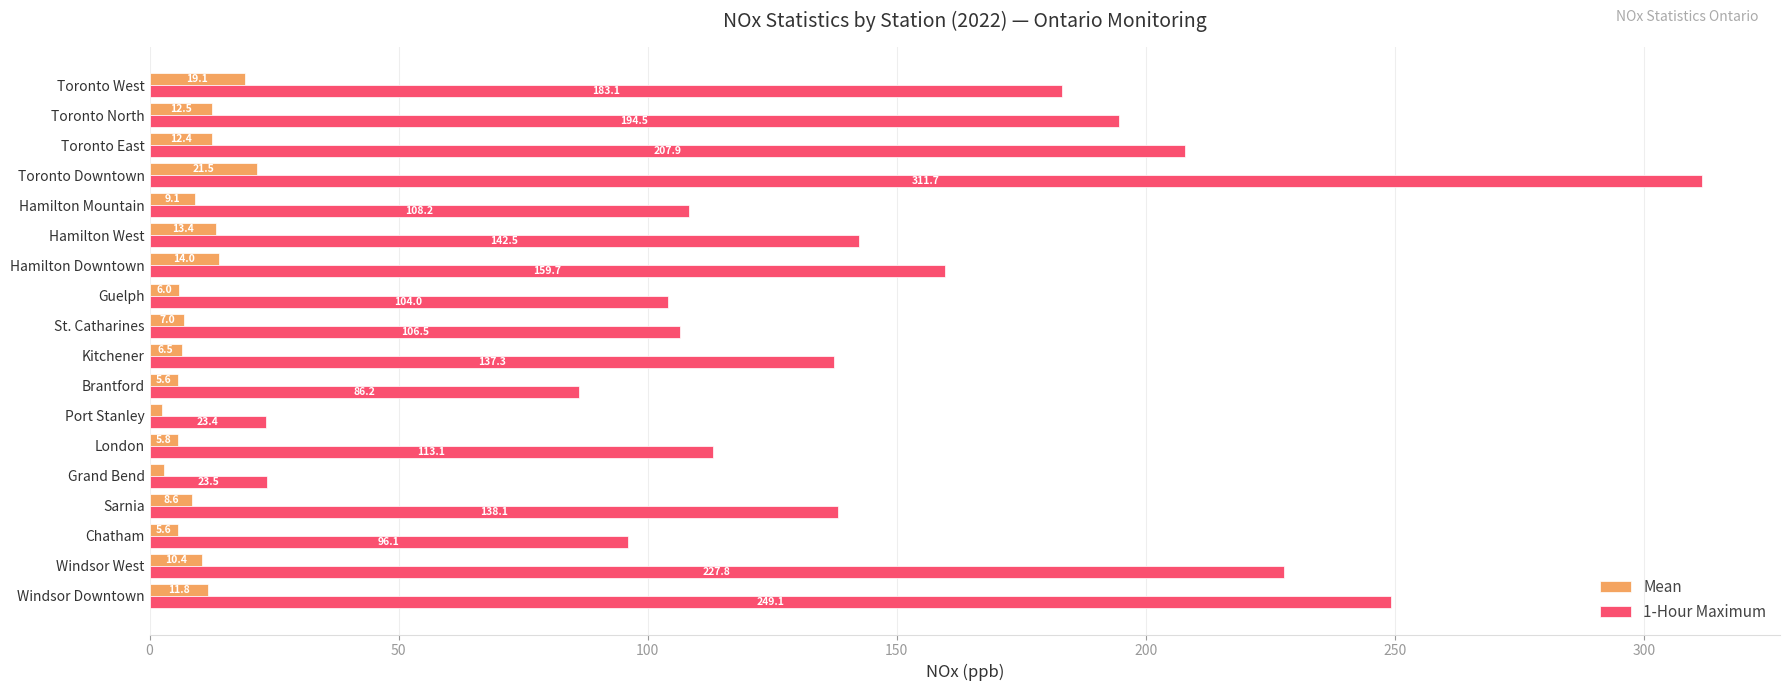

Which category has the highest value across all series?

Toronto Downtown